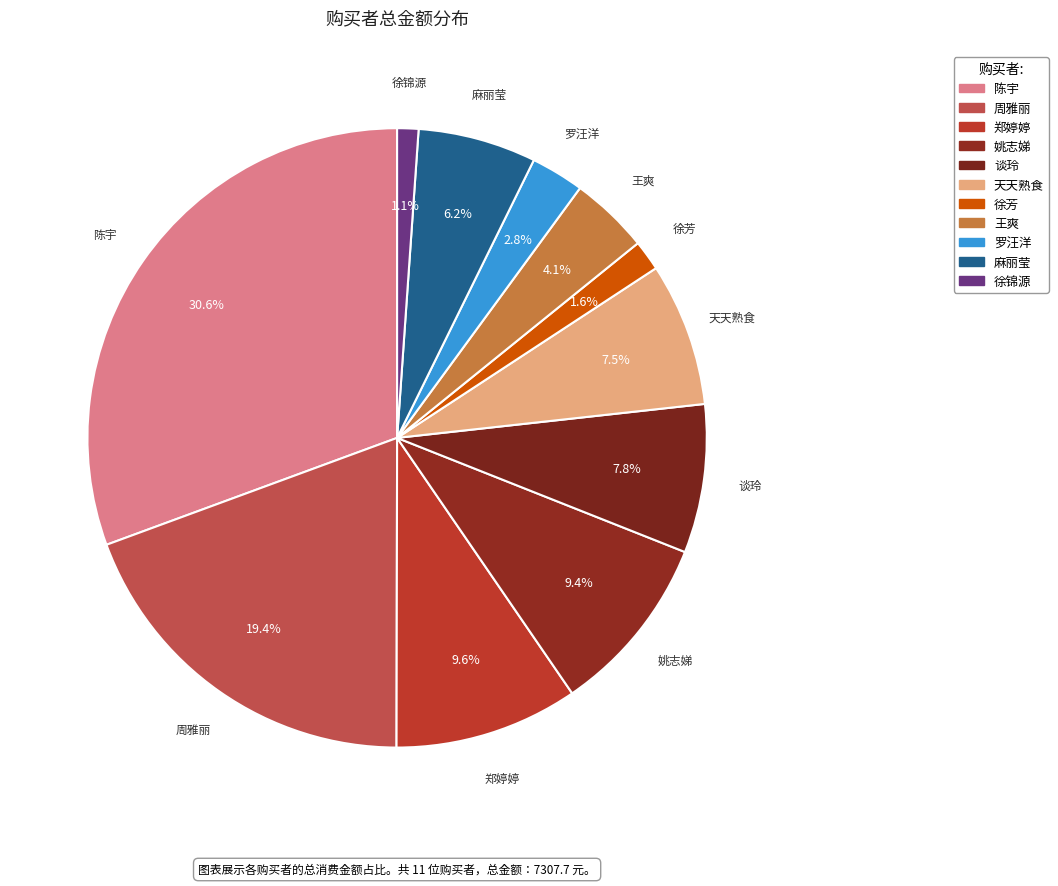

To the nearest percent, what is the average slice percentage?

9%